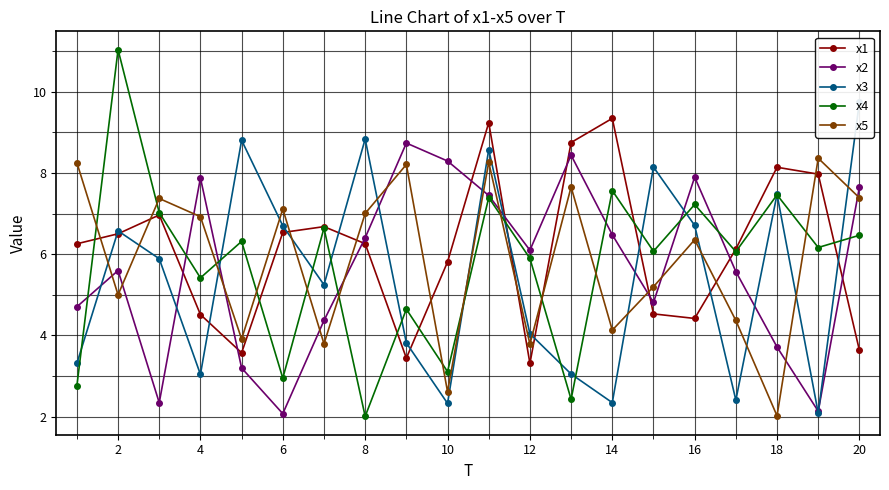

What is the difference between the maximum and minimum values in the x4 series?

9.0